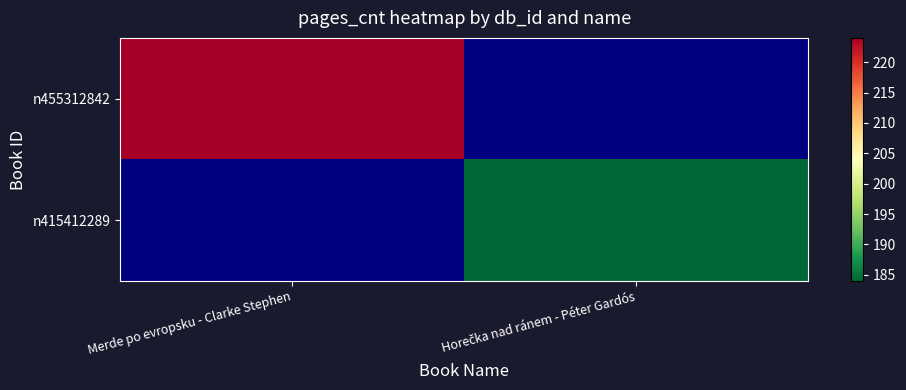

List the series in order of their peak value, lowest first.

n415412289, n455312842